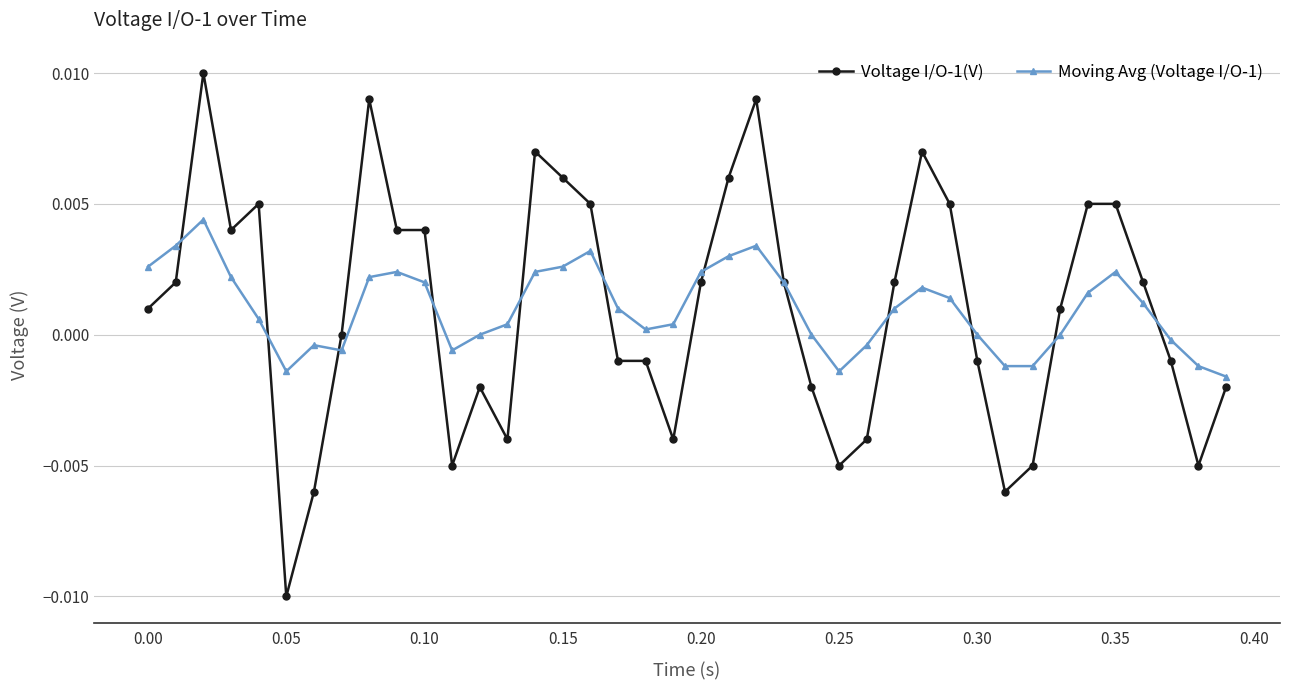

True or false: Voltage I/O-1(V) has more than 1 points higher than both neighbors.

True